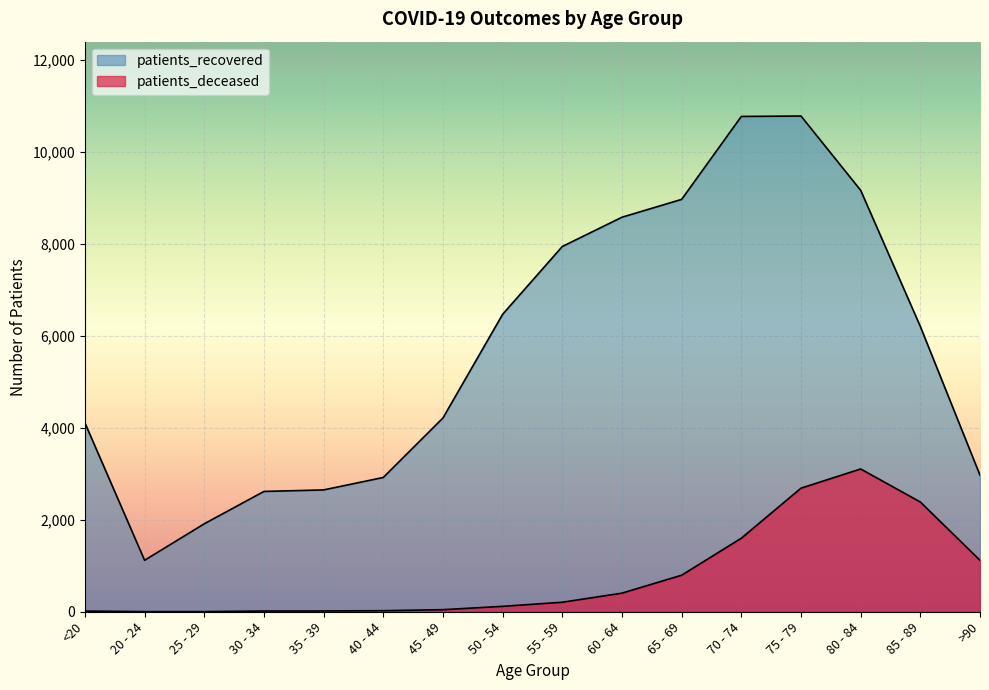

Between 65 - 69 and >90, which is larger?

>90